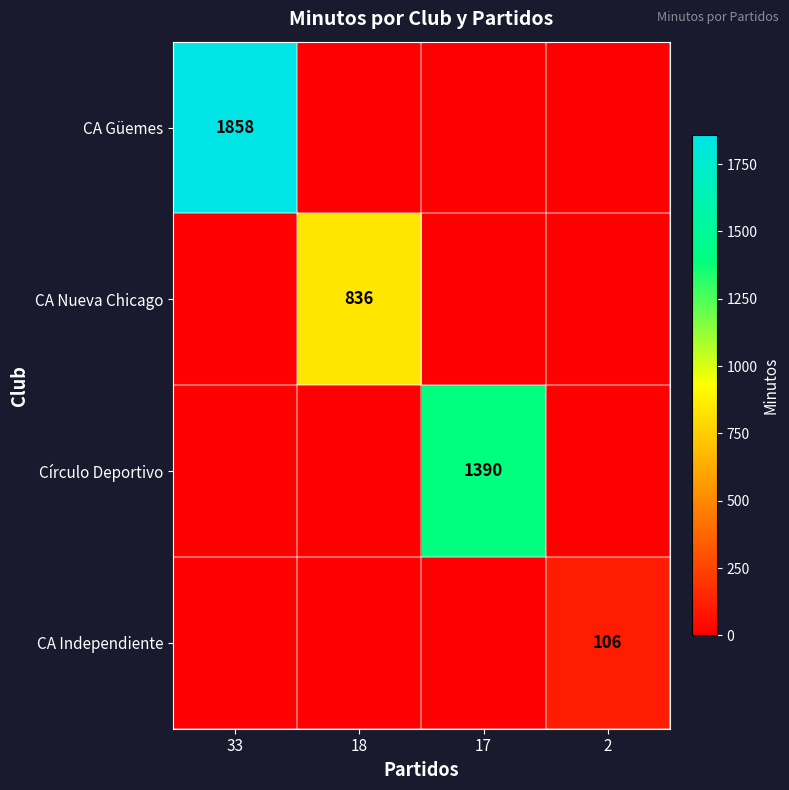

The value of CA Independiente at 2 is 162. True or false?

False